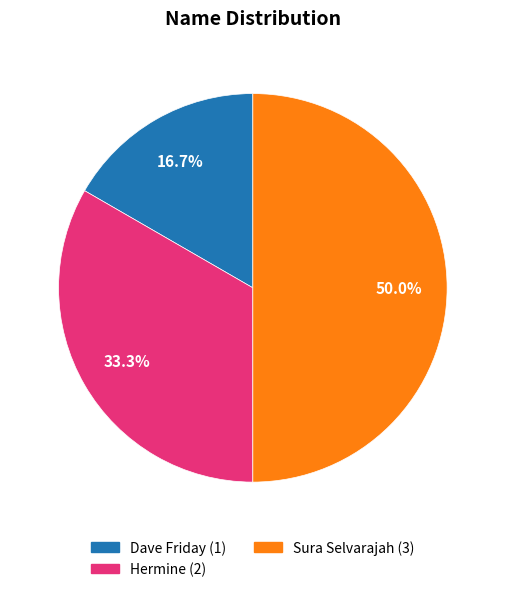

How much of the chart is everything except Dave Friday?

83.3%